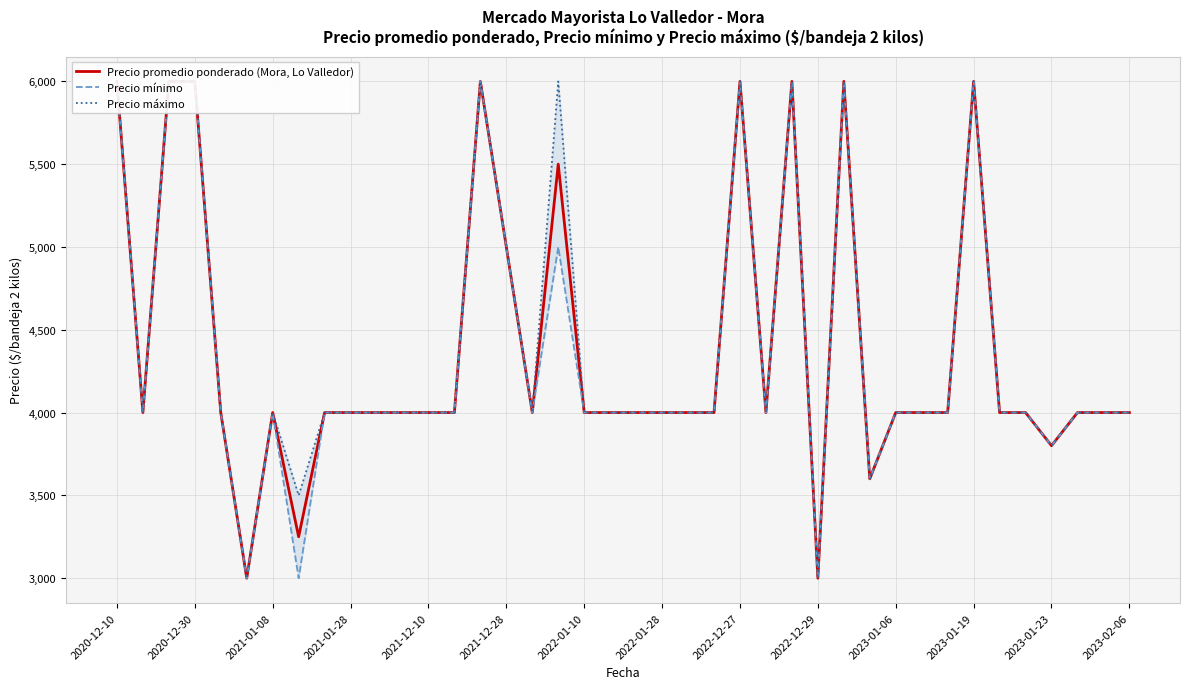

The Precio promedio ponderado (Mora, Lo Valledor) series shows 6461 at 32. True or false?

False